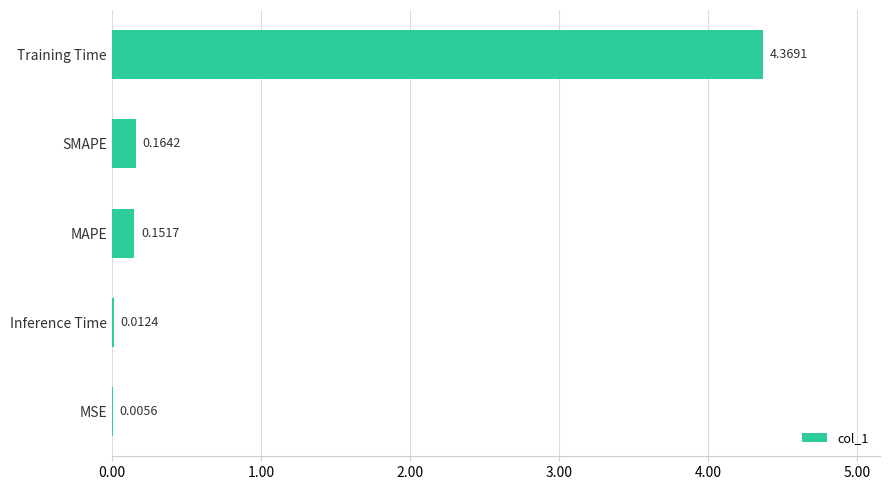

Are the bars horizontal?

Yes